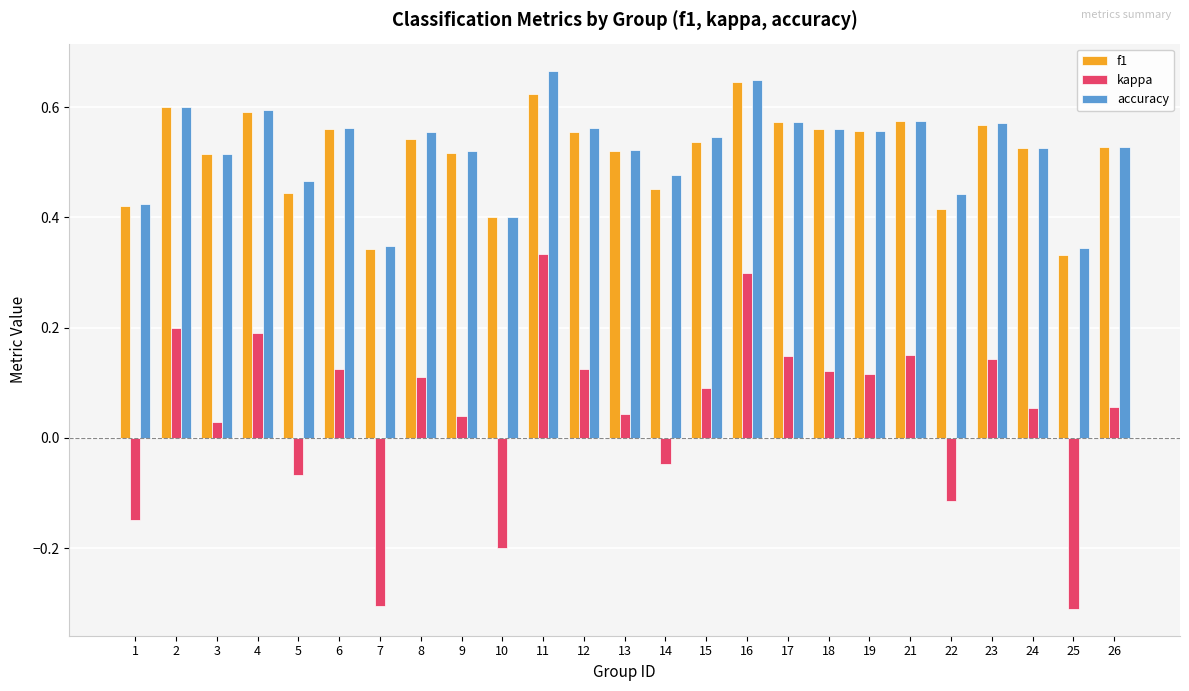

True or false: f1 has a value of 0.9 at 17.

False